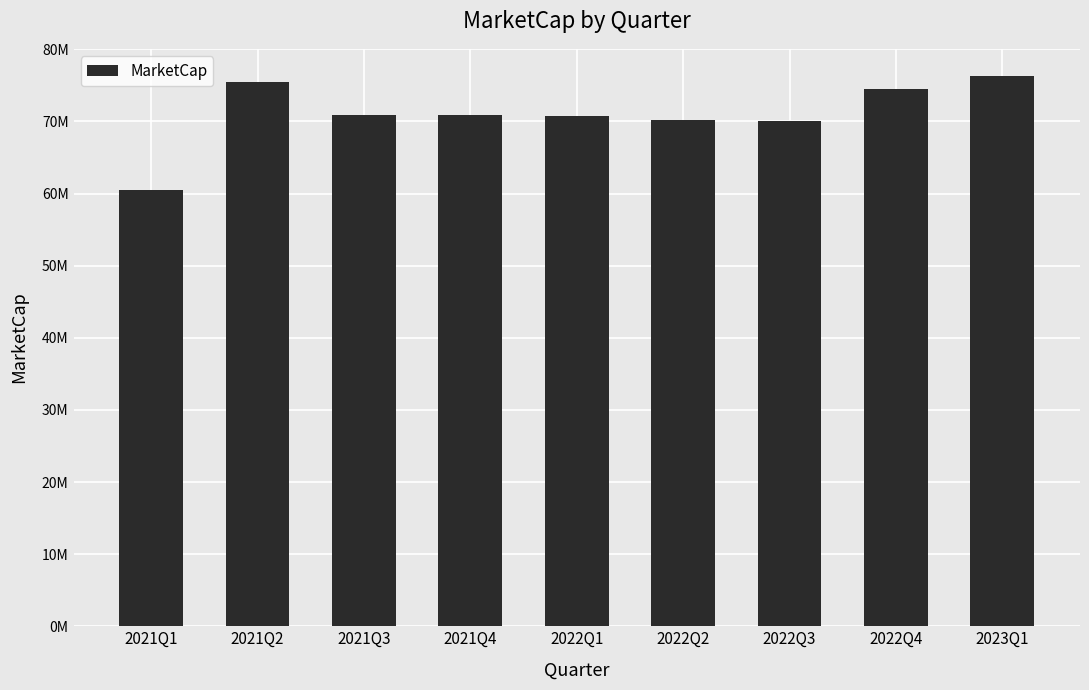

Reading right to left, list all the values displayed in this chart.

76262550.0	74495850.0	70108833.3	70180446.0	70753347.6	70968185.7	70932379.3	75409002.8	60506243.4